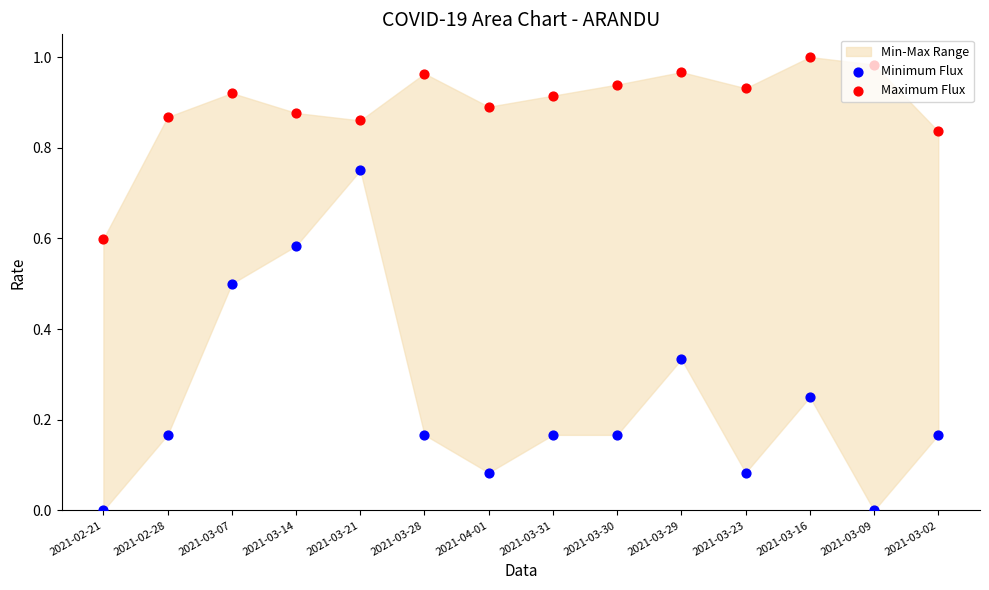

Which series has the widest spread of Y values?

Minimum Flux